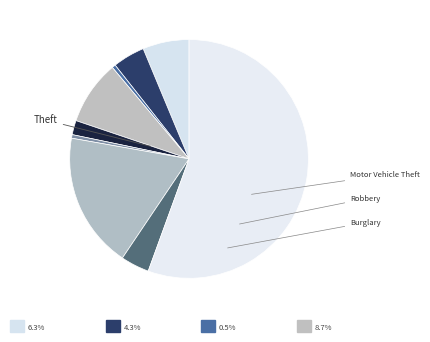

Count the number of slices in the pie.

9